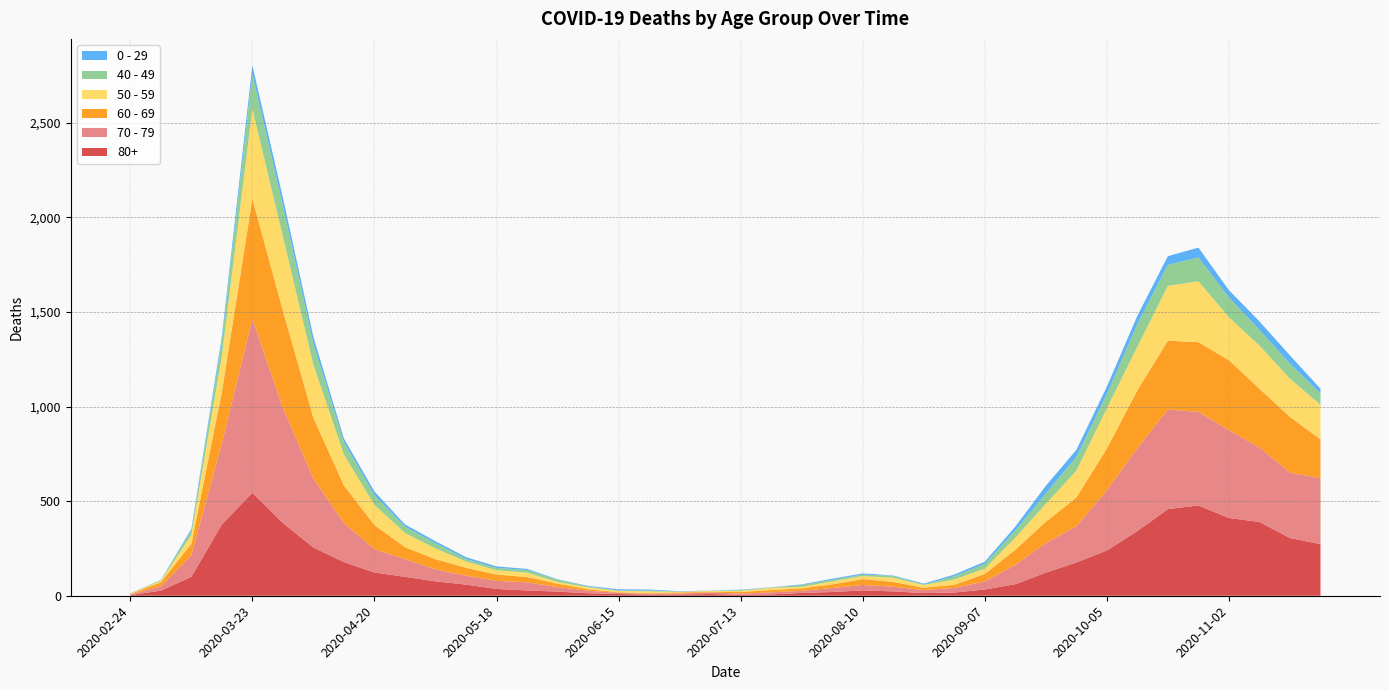

Reading left to right, list all the values displayed in this chart.

80+: 2020-02-24=3	2020-03-02=27	2020-03-09=100	2020-03-16=377	2020-03-23=544	2020-03-30=385	2020-04-06=255	2020-04-13=178	2020-04-20=123	2020-04-27=100	2020-05-04=76	2020-05-11=59	2020-05-18=36	2020-05-25=28	2020-06-01=22	2020-06-08=13	2020-06-15=9	2020-06-22=6	2020-06-29=7	2020-07-06=9	2020-07-13=5	2020-07-20=7	2020-07-27=15	2020-08-03=20	2020-08-10=28	2020-08-17=23	2020-08-24=14	2020-08-31=17	2020-09-07=33	2020-09-14=61	2020-09-21=122	2020-09-28=176	2020-10-05=239	2020-10-12=342	2020-10-19=458	2020-10-26=477	2020-11-02=411	2020-11-09=390	2020-11-16=305	2020-11-23=273
70 - 79: 2020-02-24=4	2020-03-02=22	2020-03-09=113	2020-03-16=427	2020-03-23=920	2020-03-30=608	2020-04-06=365	2020-04-13=206	2020-04-20=123	2020-04-27=94	2020-05-04=63	2020-05-11=47	2020-05-18=43	2020-05-25=43	2020-06-01=24	2020-06-08=14	2020-06-15=6	2020-06-22=5	2020-06-29=5	2020-07-06=8	2020-07-13=7	2020-07-20=11	2020-07-27=11	2020-08-03=21	2020-08-10=29	2020-08-17=25	2020-08-24=16	2020-08-31=24	2020-09-07=43	2020-09-14=102	2020-09-21=157	2020-09-28=191	2020-10-05=318	2020-10-12=439	2020-10-19=526	2020-10-26=495	2020-11-02=464	2020-11-09=394	2020-11-16=346	2020-11-23=348
60 - 69: 2020-02-24=2	2020-03-02=22	2020-03-09=61	2020-03-16=272	2020-03-23=634	2020-03-30=514	2020-04-06=320	2020-04-13=199	2020-04-20=128	2020-04-27=63	2020-05-04=54	2020-05-11=42	2020-05-18=33	2020-05-25=28	2020-06-01=18	2020-06-08=8	2020-06-15=3	2020-06-22=3	2020-06-29=6	2020-07-06=3	2020-07-13=8	2020-07-20=12	2020-07-27=13	2020-08-03=19	2020-08-10=31	2020-08-17=25	2020-08-24=12	2020-08-31=17	2020-09-07=39	2020-09-14=80	2020-09-21=112	2020-09-28=152	2020-10-05=221	2020-10-12=305	2020-10-19=364	2020-10-26=368	2020-11-02=370	2020-11-09=310	2020-11-16=294	2020-11-23=206
50 - 59: 2020-02-24=3	2020-03-02=7	2020-03-09=48	2020-03-16=190	2020-03-23=475	2020-03-30=392	2020-04-06=281	2020-04-13=163	2020-04-20=106	2020-04-27=75	2020-05-04=57	2020-05-11=33	2020-05-18=23	2020-05-25=23	2020-06-01=9	2020-06-08=10	2020-06-15=8	2020-06-22=9	2020-06-29=3	2020-07-06=5	2020-07-13=6	2020-07-20=12	2020-07-27=8	2020-08-03=16	2020-08-10=16	2020-08-17=22	2020-08-24=15	2020-08-31=28	2020-09-07=28	2020-09-14=64	2020-09-21=95	2020-09-28=142	2020-10-05=212	2020-10-12=230	2020-10-19=290	2020-10-26=322	2020-11-02=227	2020-11-09=228	2020-11-16=202	2020-11-23=182
40 - 49: 2020-02-24=0	2020-03-02=5	2020-03-09=21	2020-03-16=79	2020-03-23=183	2020-03-30=163	2020-04-06=111	2020-04-13=66	2020-04-20=51	2020-04-27=33	2020-05-04=27	2020-05-11=13	2020-05-18=12	2020-05-25=14	2020-06-01=12	2020-06-08=3	2020-06-15=2	2020-06-22=5	2020-06-29=1	2020-07-06=1	2020-07-13=4	2020-07-20=2	2020-07-27=10	2020-08-03=8	2020-08-10=8	2020-08-17=10	2020-08-24=2	2020-08-31=17	2020-09-07=26	2020-09-14=38	2020-09-21=55	2020-09-28=72	2020-10-05=76	2020-10-12=120	2020-10-19=111	2020-10-26=126	2020-11-02=105	2020-11-09=83	2020-11-16=80	2020-11-23=60
0 - 29: 2020-02-24=1	2020-03-02=0	2020-03-09=10	2020-03-16=25	2020-03-23=47	2020-03-30=42	2020-04-06=36	2020-04-13=19	2020-04-20=20	2020-04-27=12	2020-05-04=11	2020-05-11=10	2020-05-18=8	2020-05-25=6	2020-06-01=2	2020-06-08=4	2020-06-15=6	2020-06-22=5	2020-06-29=2	2020-07-06=1	2020-07-13=2	2020-07-20=1	2020-07-27=3	2020-08-03=6	2020-08-10=6	2020-08-17=2	2020-08-24=5	2020-08-31=9	2020-09-07=11	2020-09-14=20	2020-09-21=40	2020-09-28=38	2020-10-05=39	2020-10-12=44	2020-10-19=46	2020-10-26=52	2020-11-02=38	2020-11-09=45	2020-11-16=43	2020-11-23=25